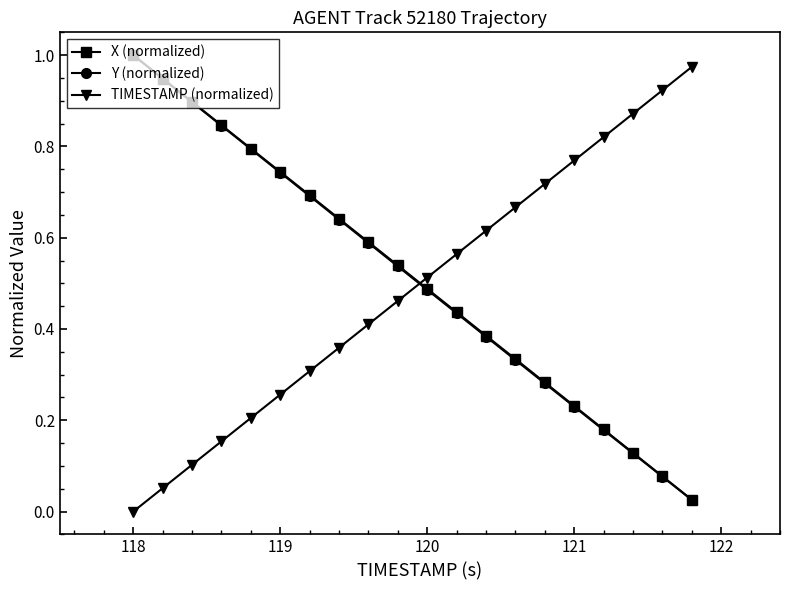

True or false: X (normalized) has more than 2 interior local peaks.

False